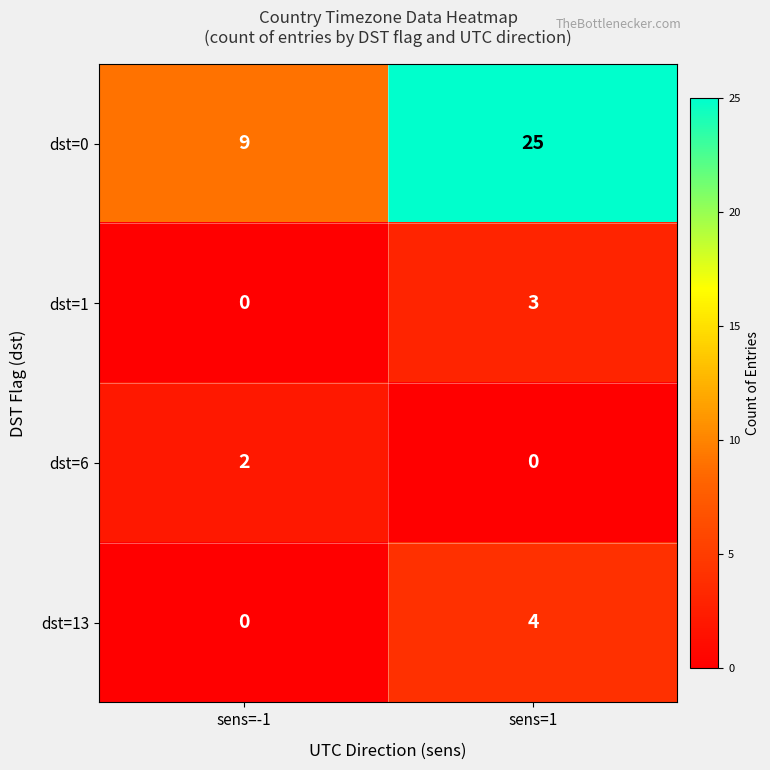

What is the sum of the dst=0 values at sens=-1 and sens=1?

34